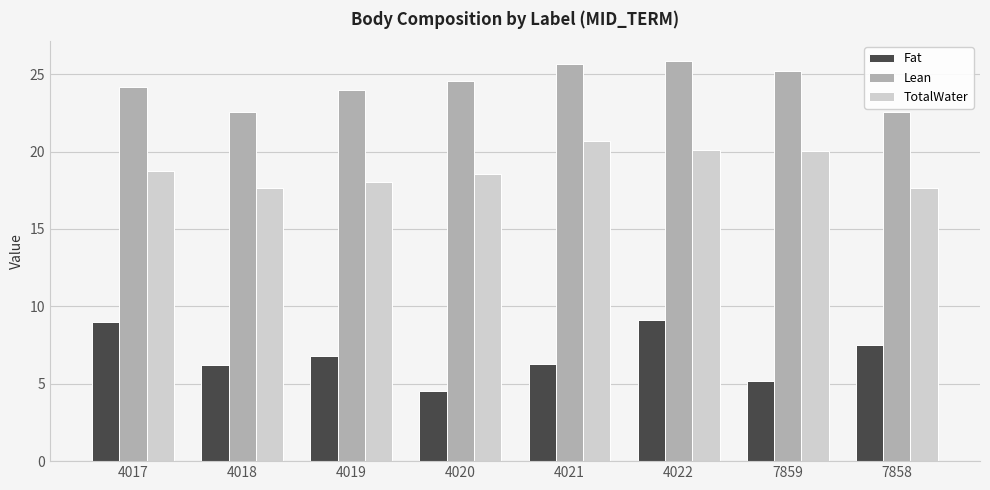

What are all the series names shown in the legend?

Fat, Lean, TotalWater